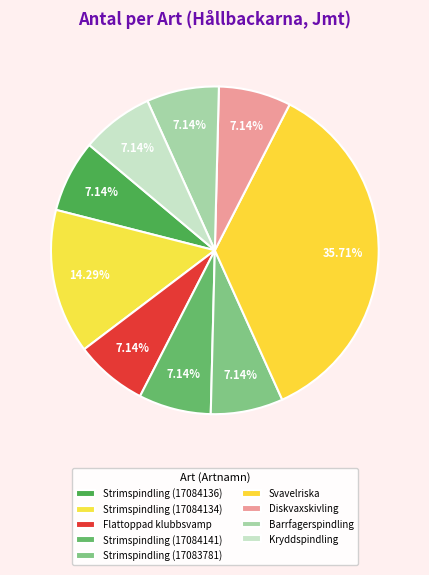

Do Strimspindling (17084141) and Strimspindling (17084136) together represent more than half of the pie?

No